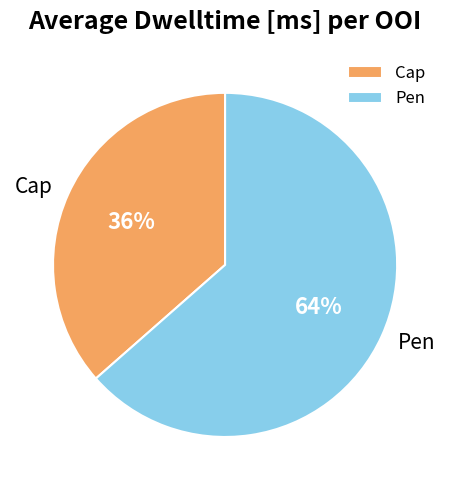

Which has a higher value, Cap or Pen?

Pen